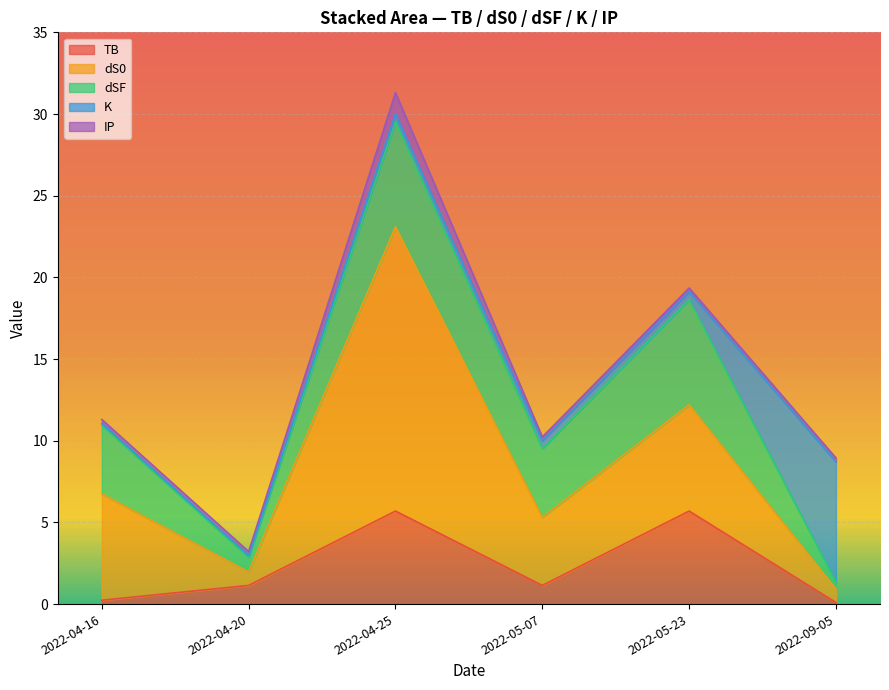

Rank the series by their maximum value, from highest to lowest.

dS0, K, dSF, TB, IP